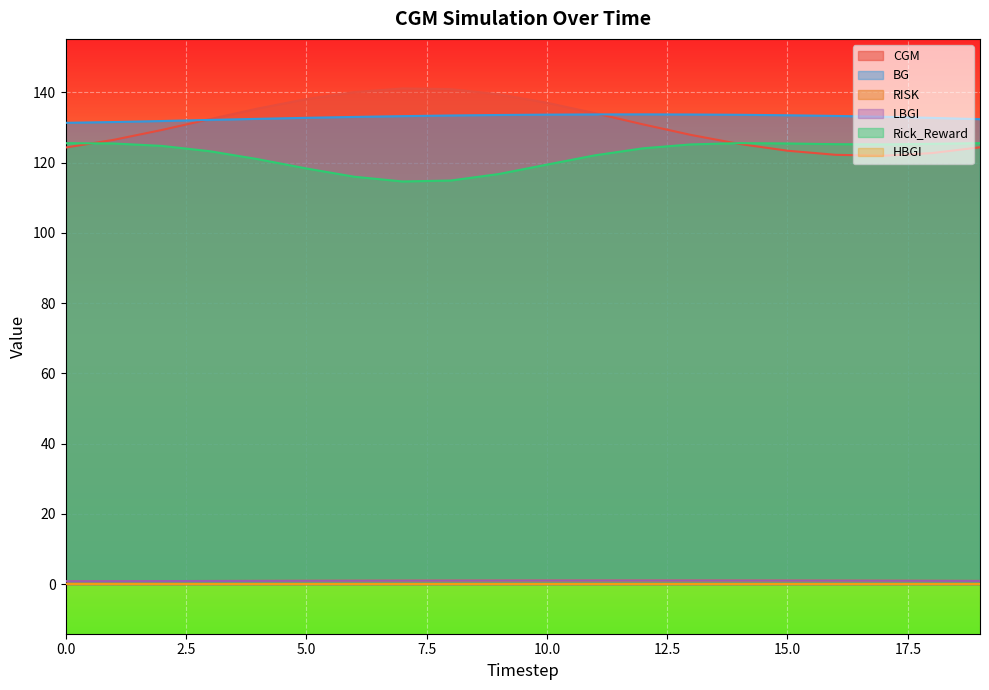

What is the value of the RISK point at the 6th from the left?

0.9